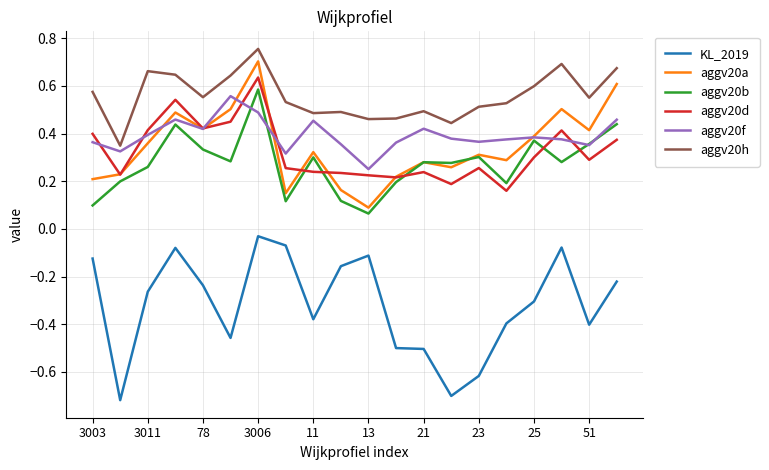

Which series has the largest total across all categories?

aggv20h